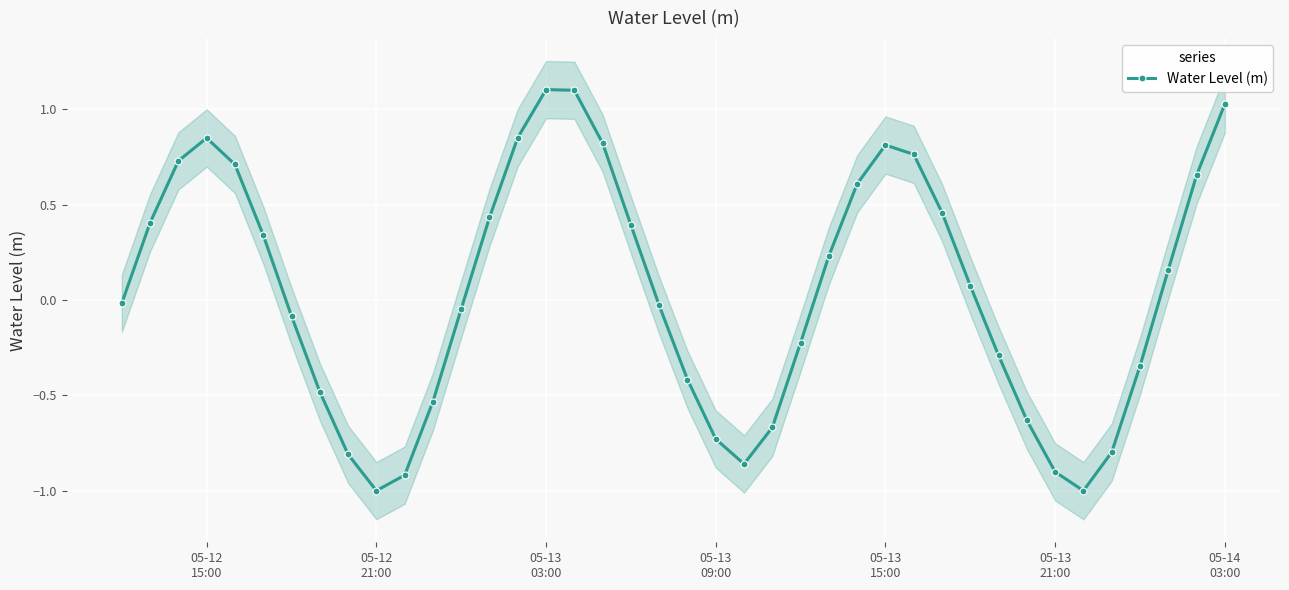

What is the maximum value for Water Level (m)?

1.1